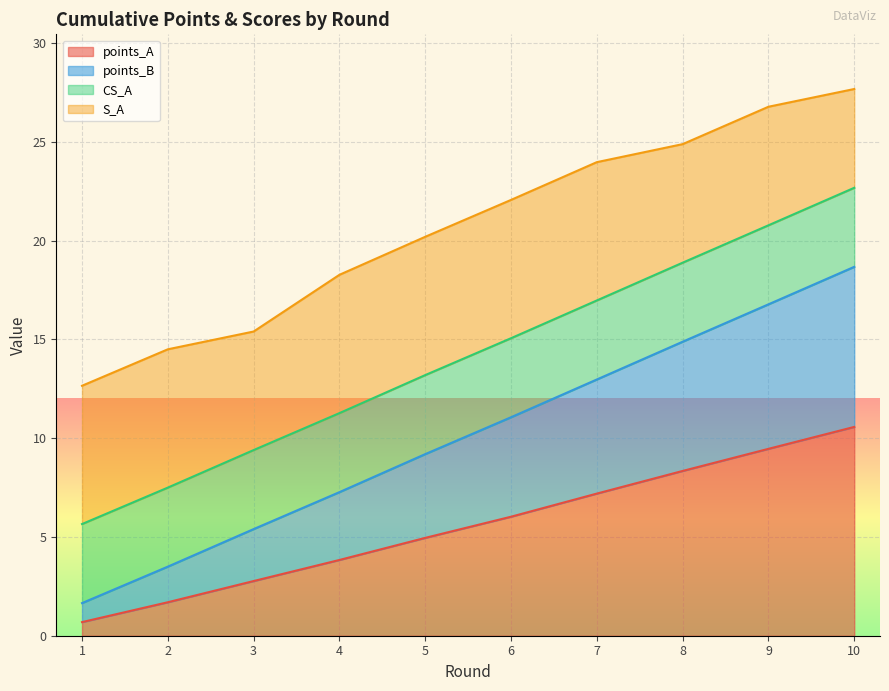

Is it true that points_A equals 0.5 at 2?

False